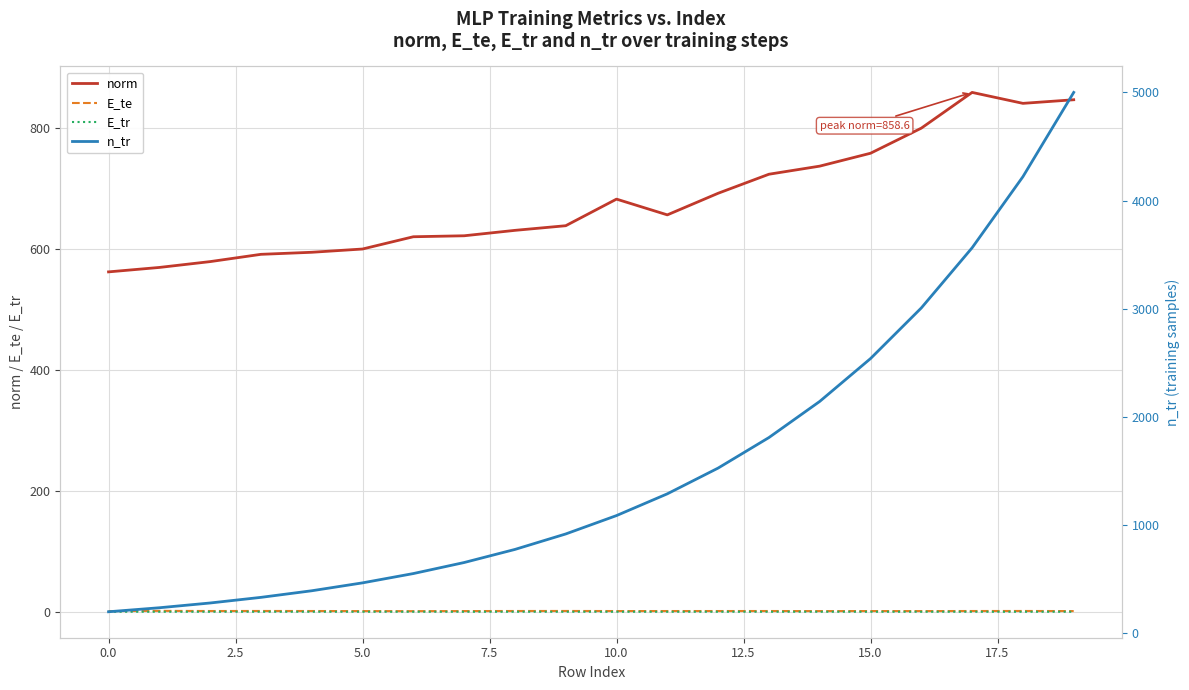

Rank the series by their maximum value, from lowest to highest.

E_tr, E_te, norm, n_tr